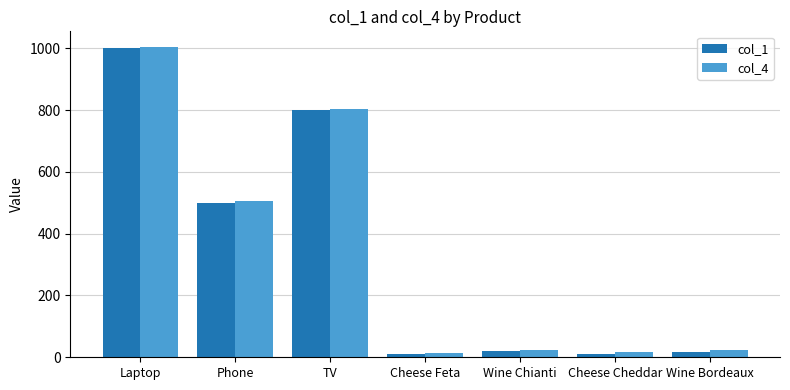

What is the label of the 7th bar from the left?

Wine Bordeaux